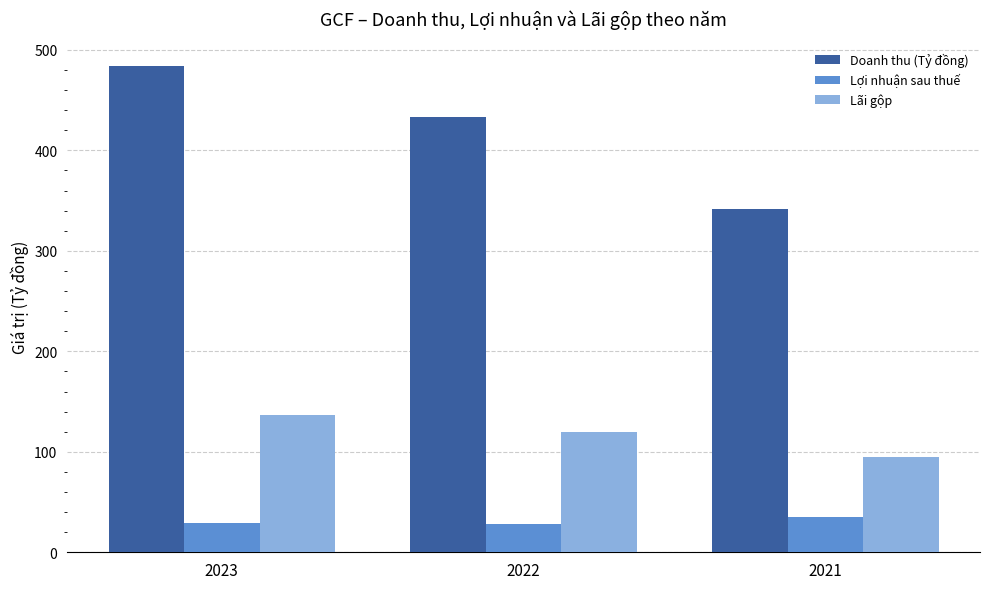

What is the maximum value shown in the chart?

484.3